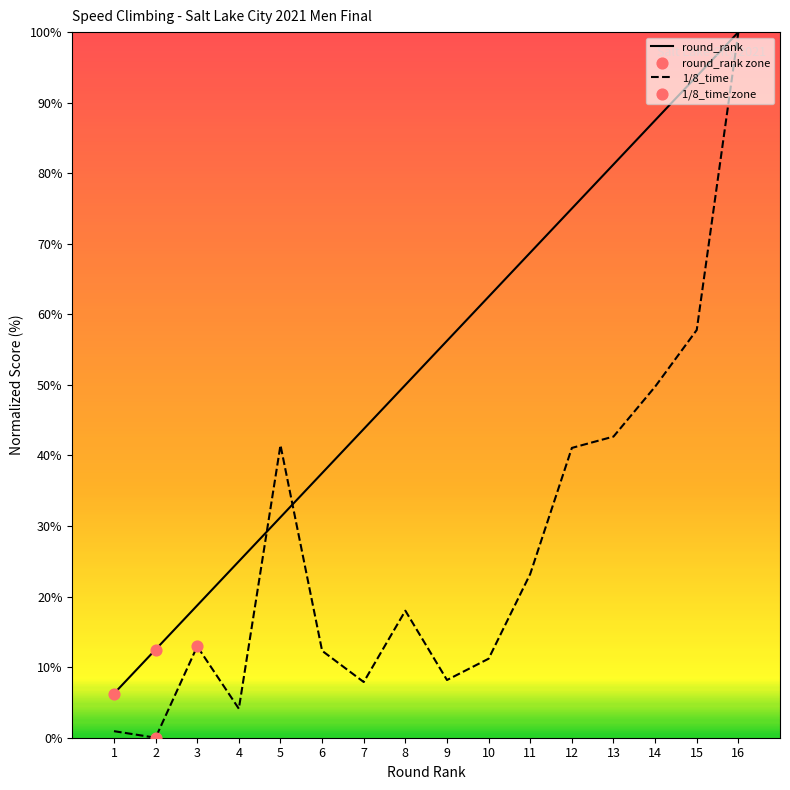

At which category is the sum across all series the highest?

16